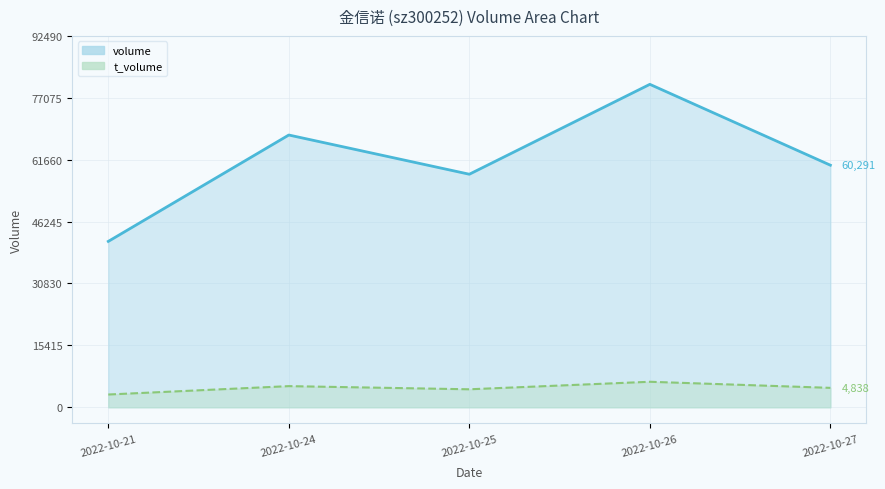

Is it true that volume equals 97601 at 2022-10-24?

False